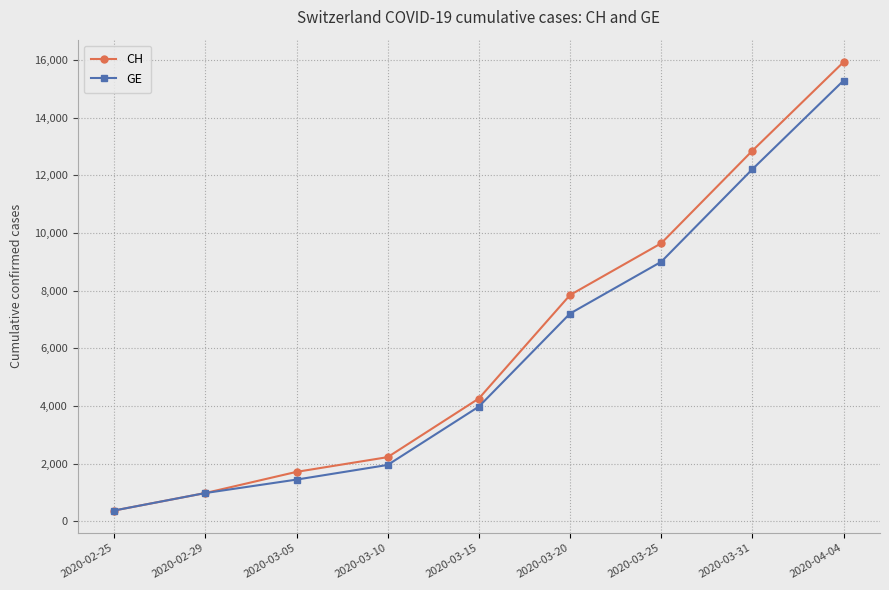

Which series has the largest range (max minus min)?

CH